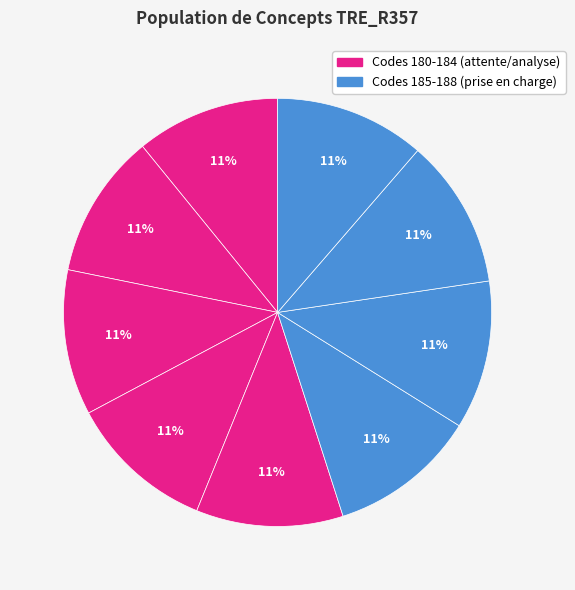

Rank the categories by value from lowest to highest.

180, 181, 182, 183, 184, 185, 186, 187, 188